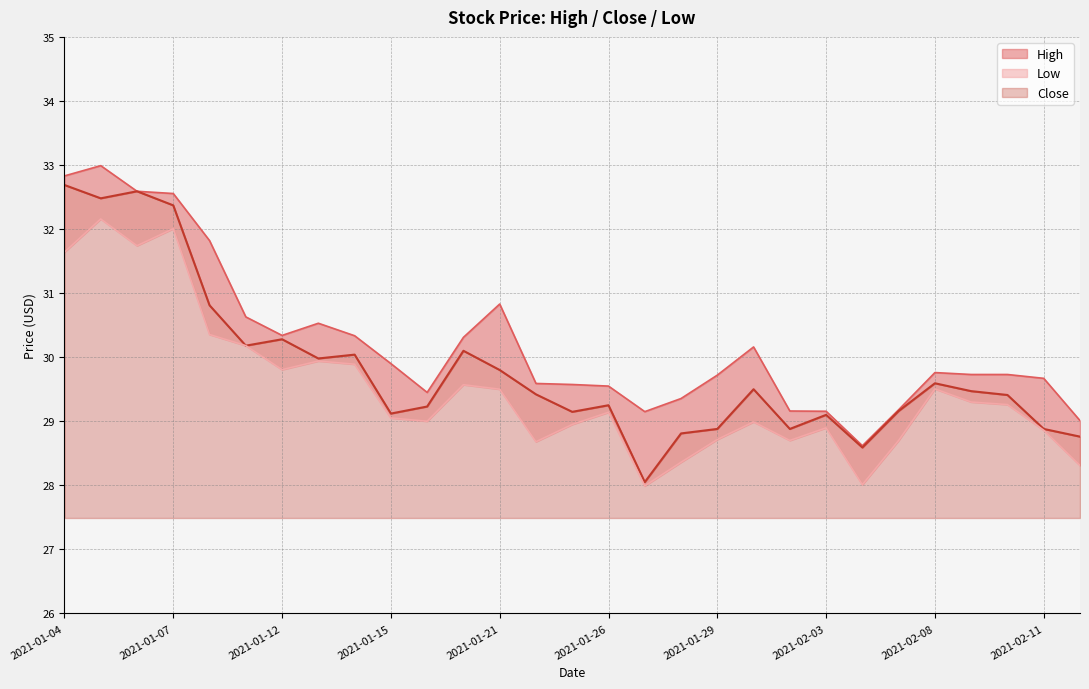

How many interior local valleys does the High series have?

4